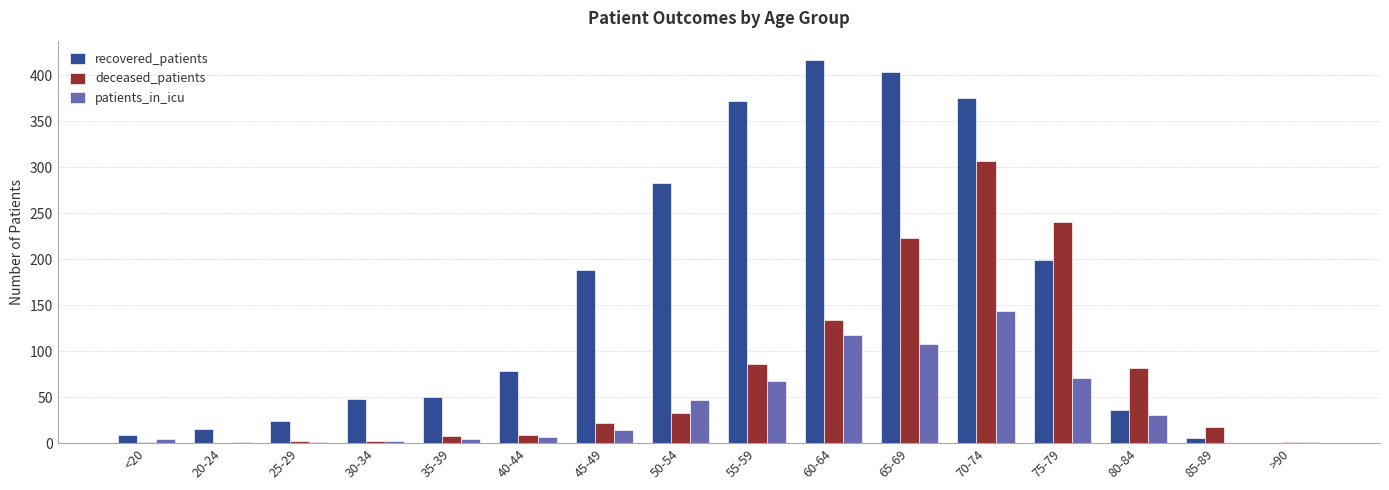

Which series has the largest total across all categories?

recovered_patients